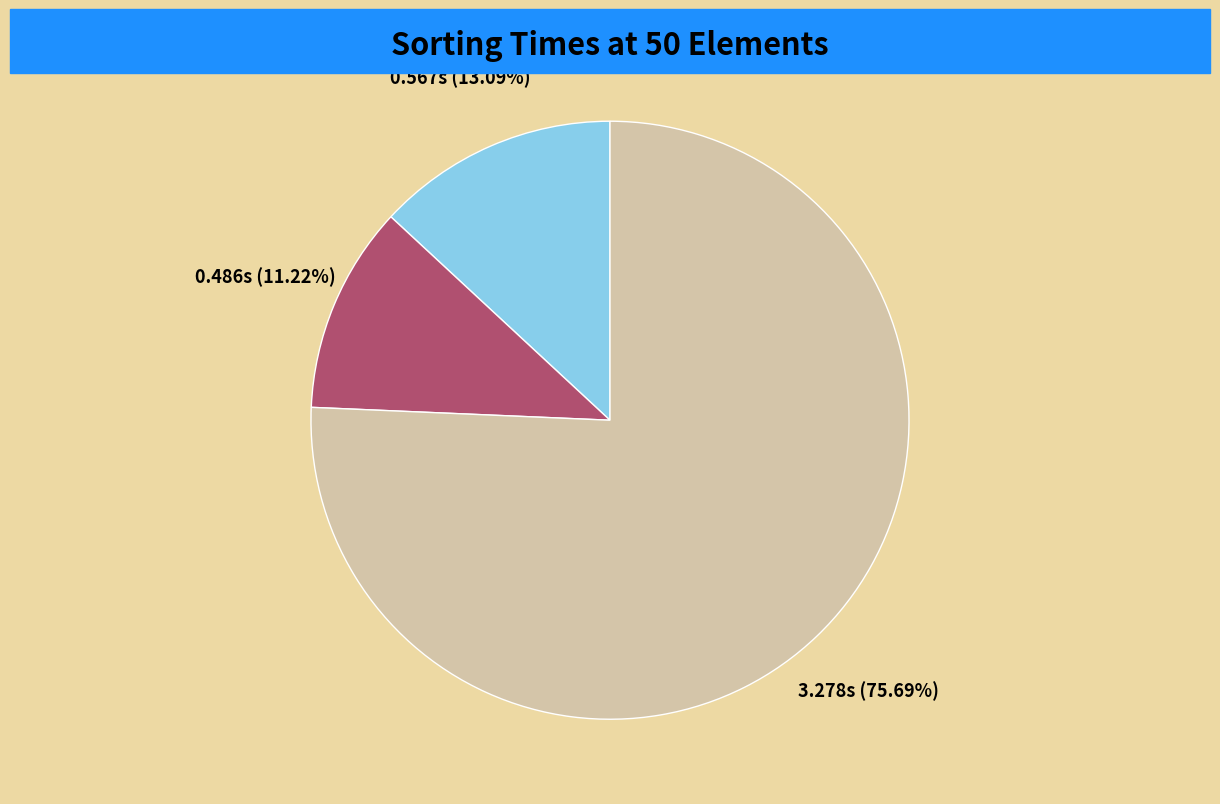

What is the majority slice?

sort 3